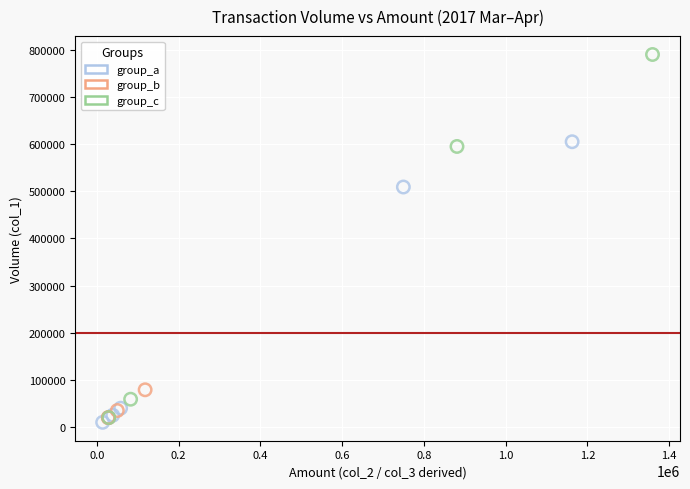

Which series has the largest Y range (max minus min)?

group_c